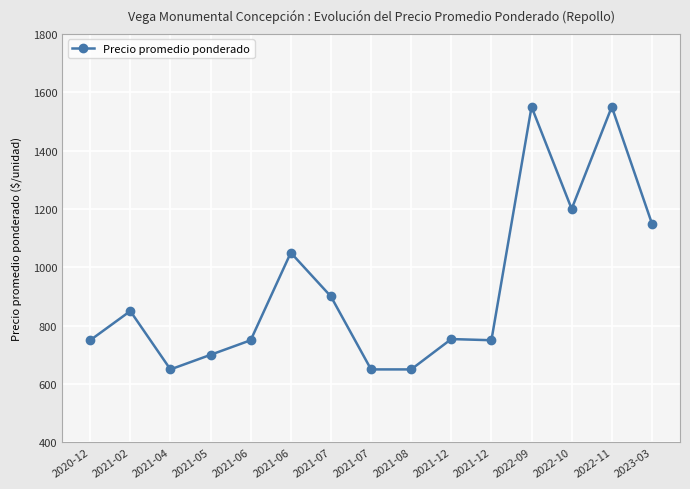

Reading left to right, extract all data points from this chart.

750	850	650	700	750	1050	900	650	650	754	750	1550	1200	1550	1150